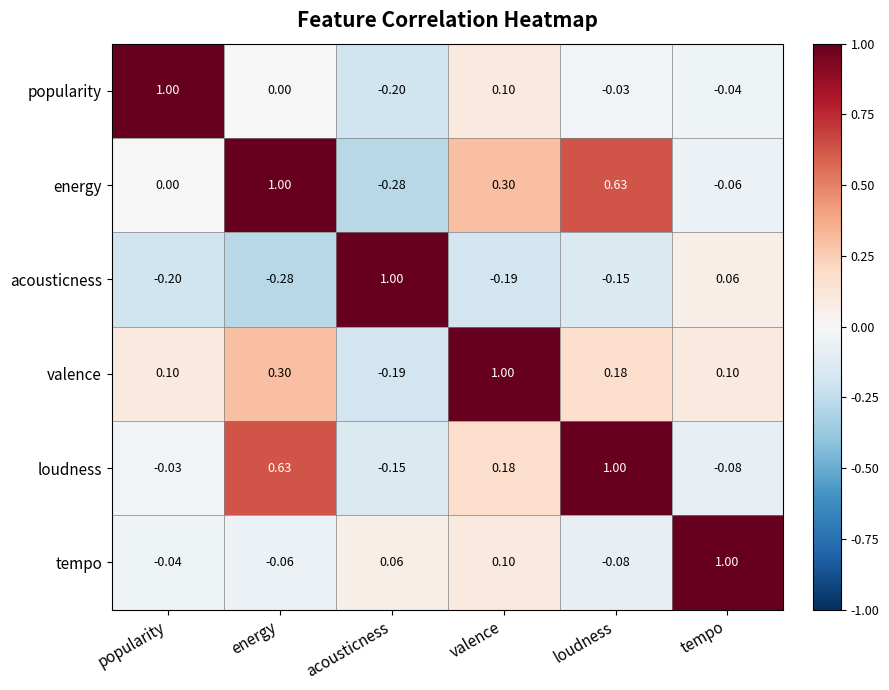

Where is energy nearest to the value 0?

popularity